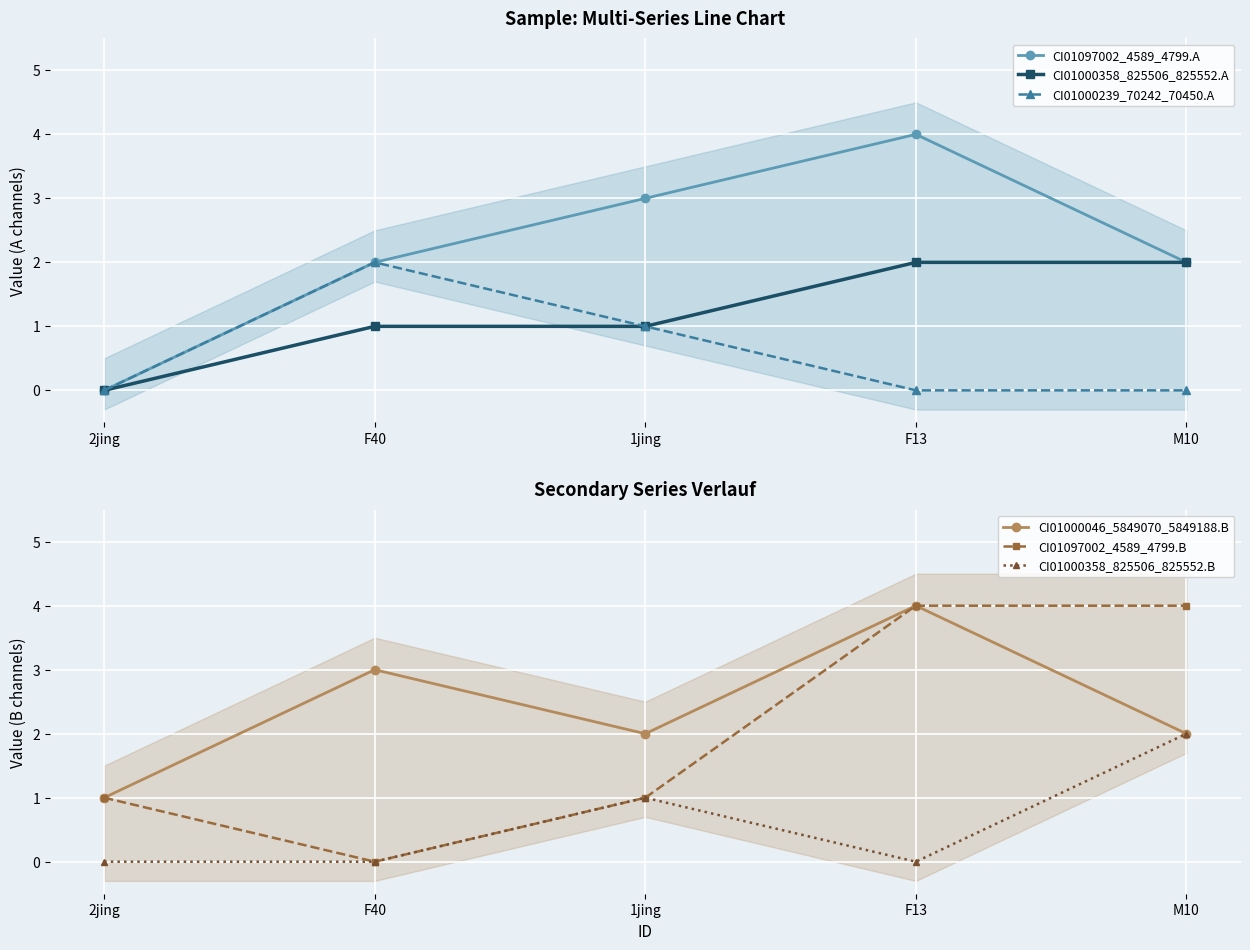

What is the difference between the second highest and minimum values in the CI01000358_825506_825552.A series?

2